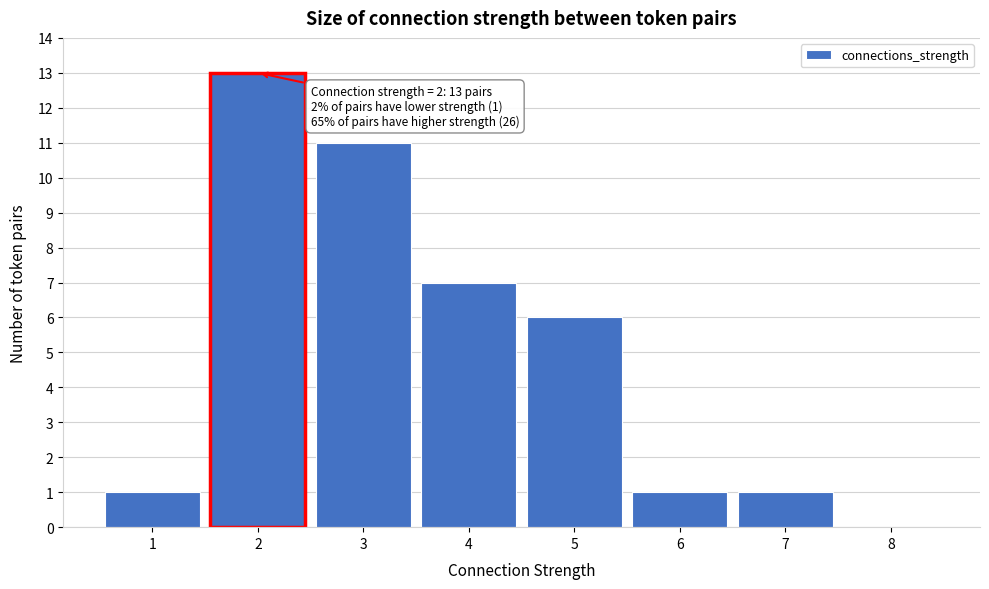

Which range on the x-axis has the tallest bar?

1.5 to 2.5